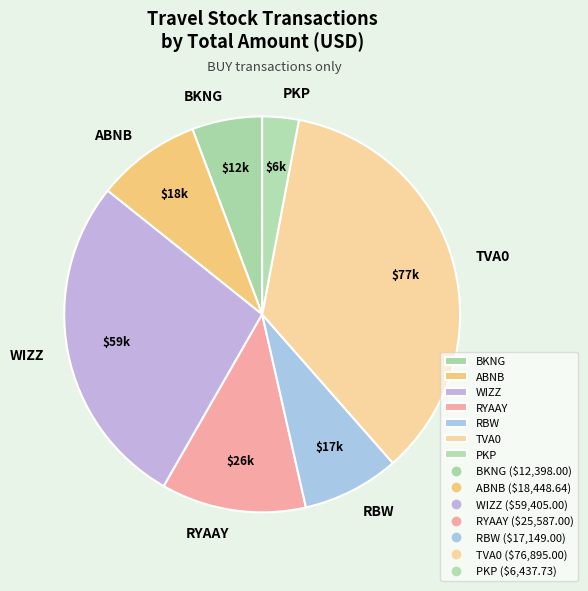

Combined, do RBW and PKP account for over 50%?

No